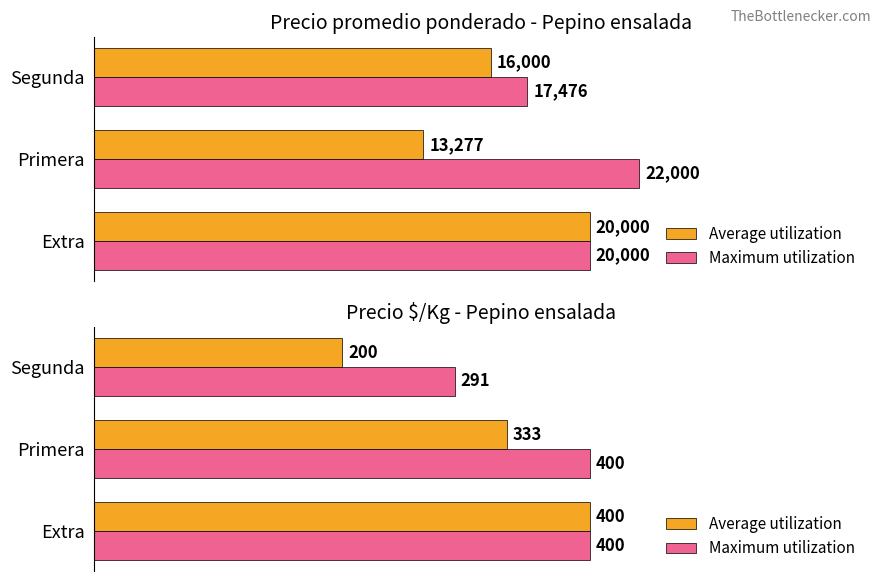

At how many categories does at least one series exceed 348?

2